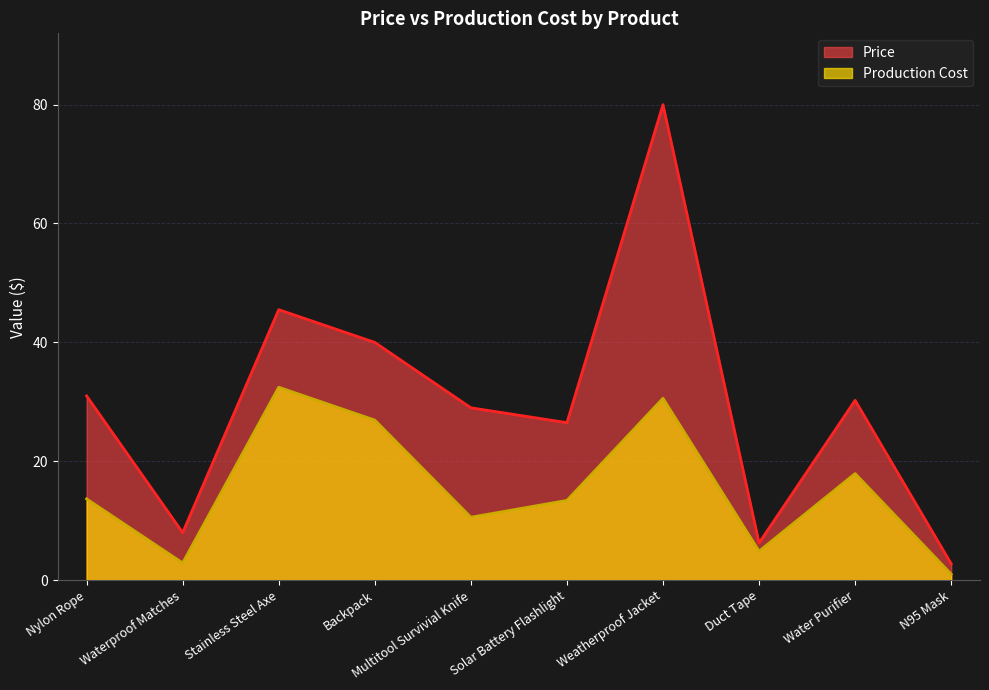

At which category is the sum across all series the highest?

Weatherproof Jacket